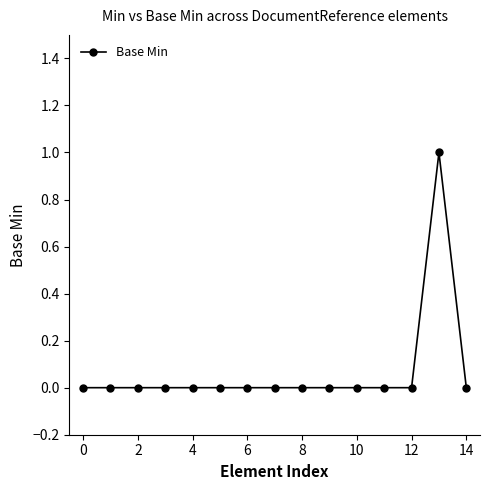

What is the value of the 14th point from the left?

1